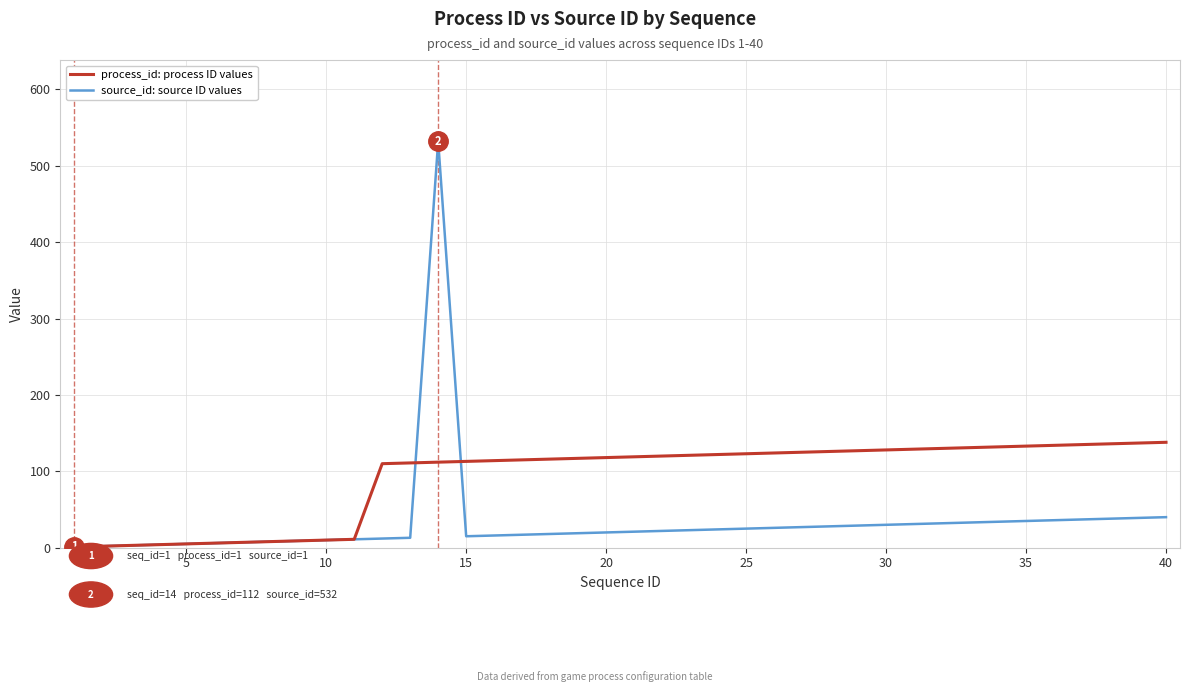

What are all the series names shown in the legend?

process_id: process ID values, source_id: source ID values